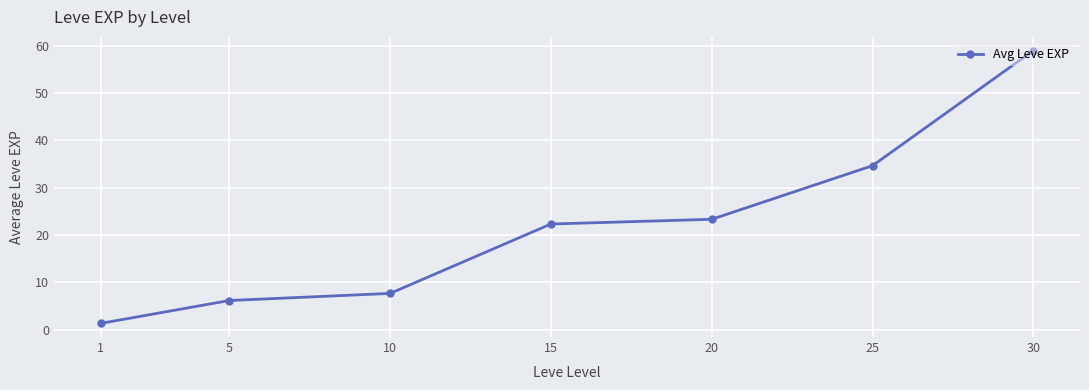

Approximately how many times larger is the value at 10 compared to 5?

1.2